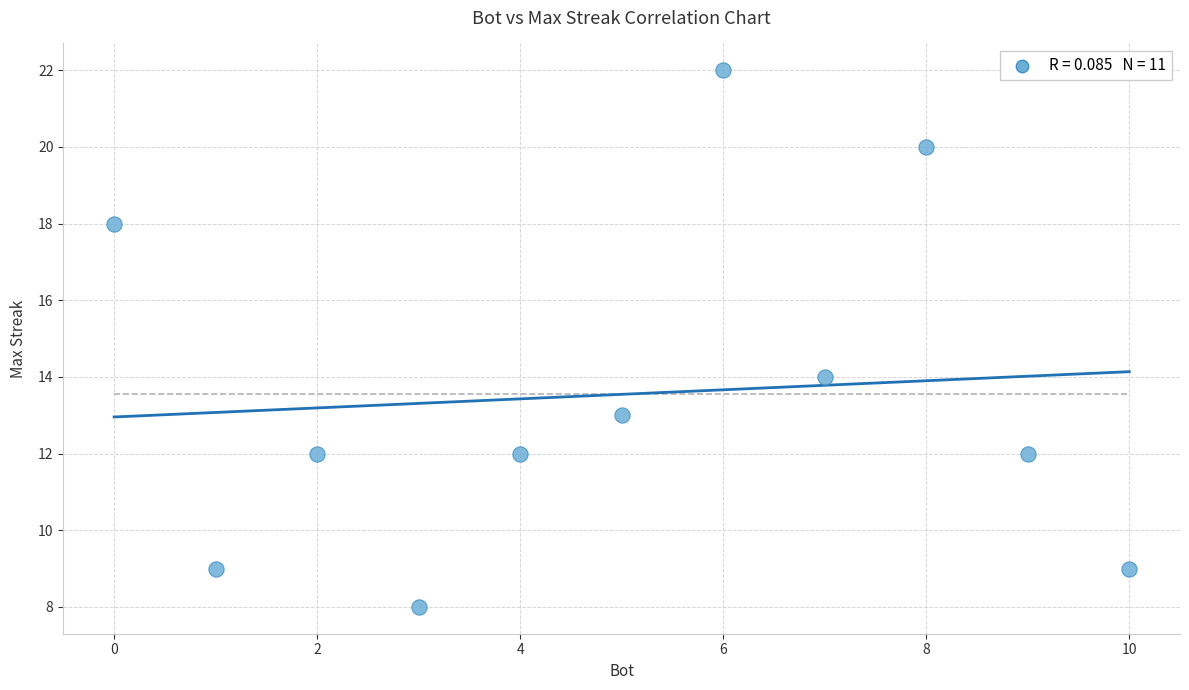

What is the average Y value?

14